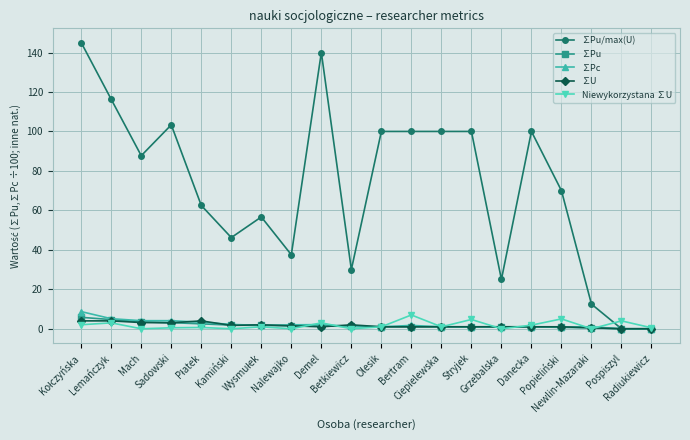

What position from the left is Bertram?

12